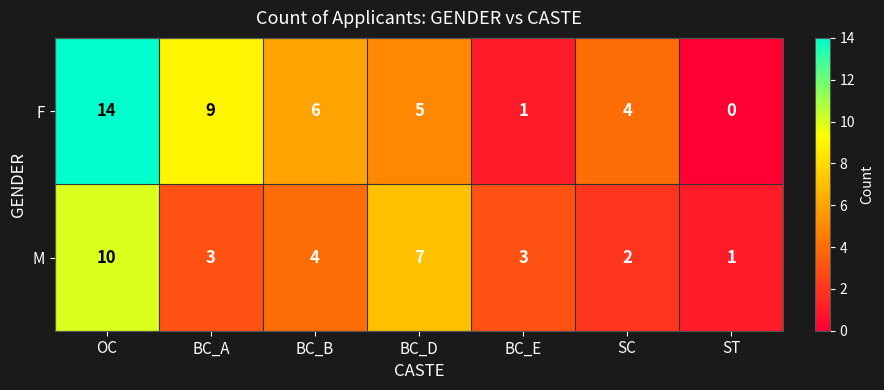

Rank the series by their maximum value, from lowest to highest.

M, F